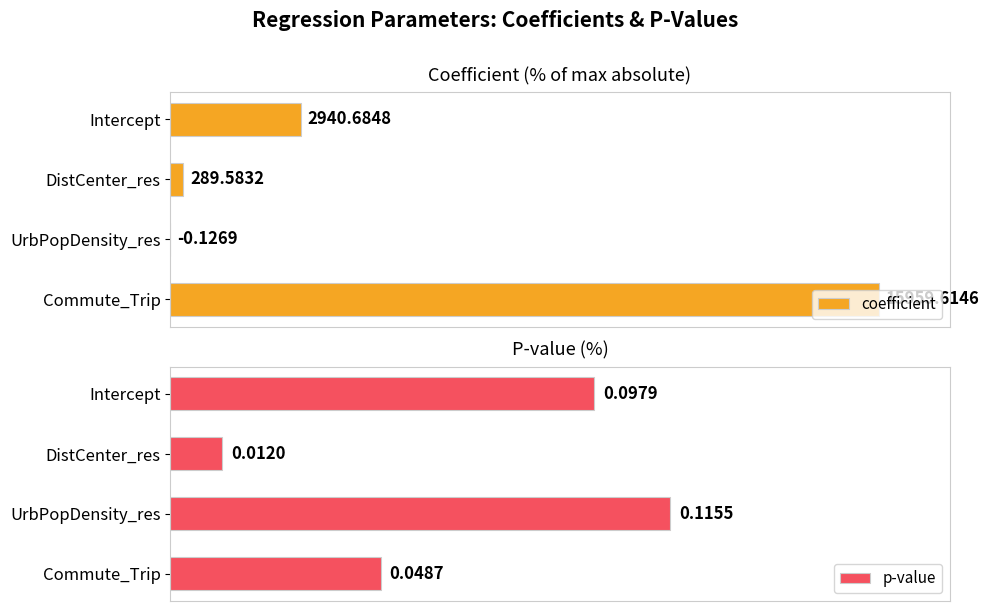

What is the value of the coefficient bar at the 4th from the left?

100.0